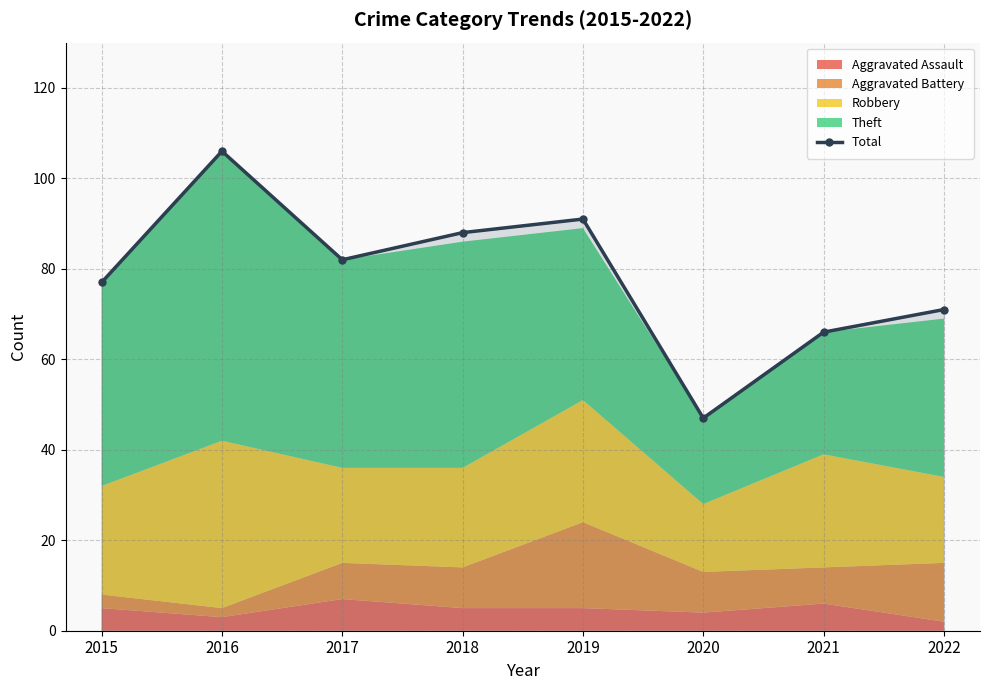

Reading right to left, transcribe all the data shown in this chart.

2022=71	2021=66	2020=47	2019=91	2018=88	2017=82	2016=106	2015=77